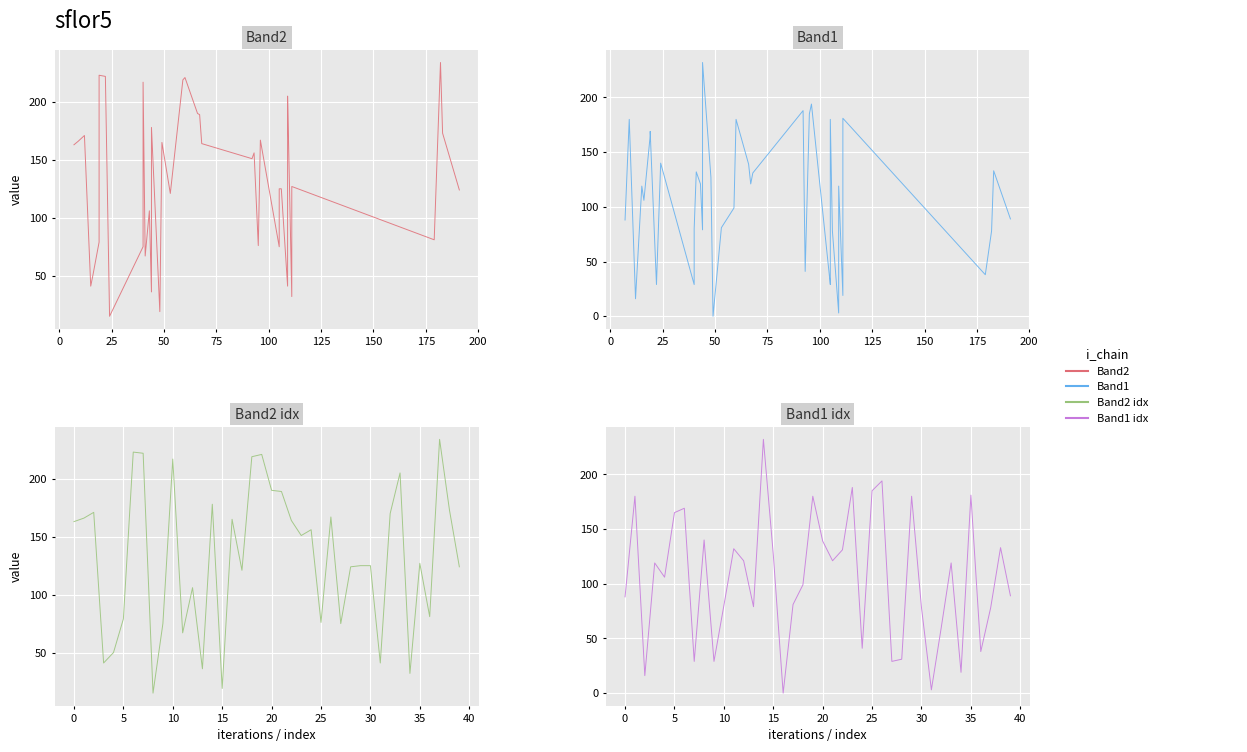

How many interior local valleys does the Band1 series have?

12